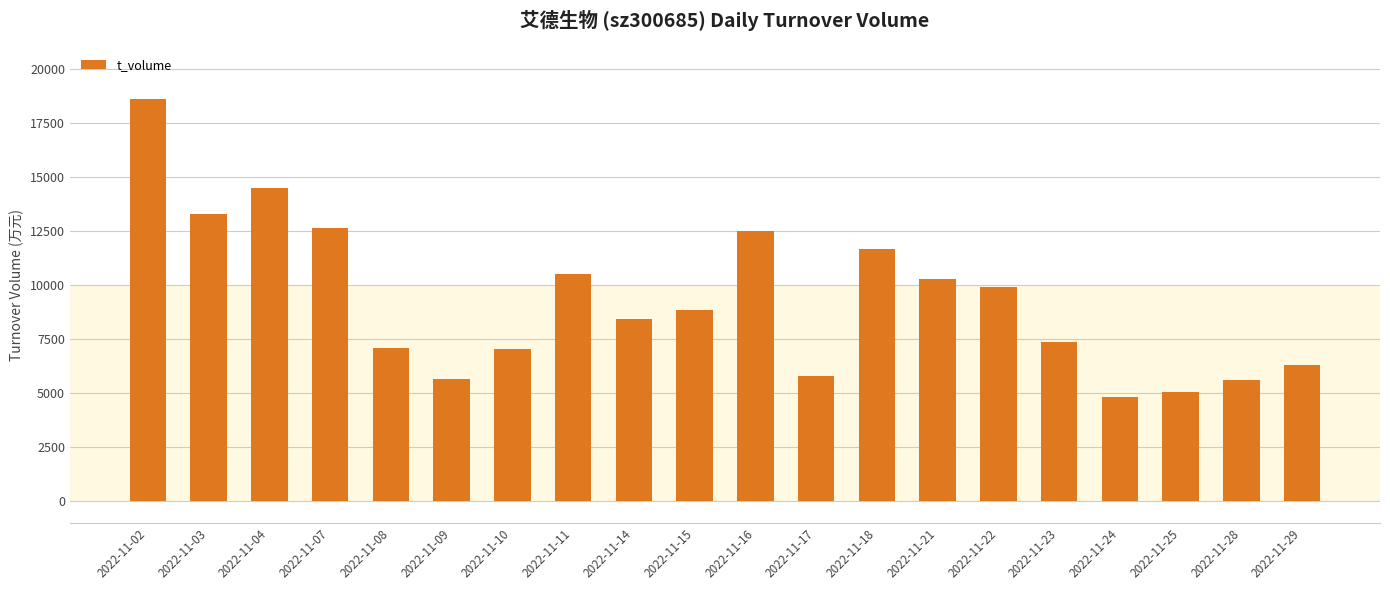

Are the bars grouped side by side (vs. stacked)?

No